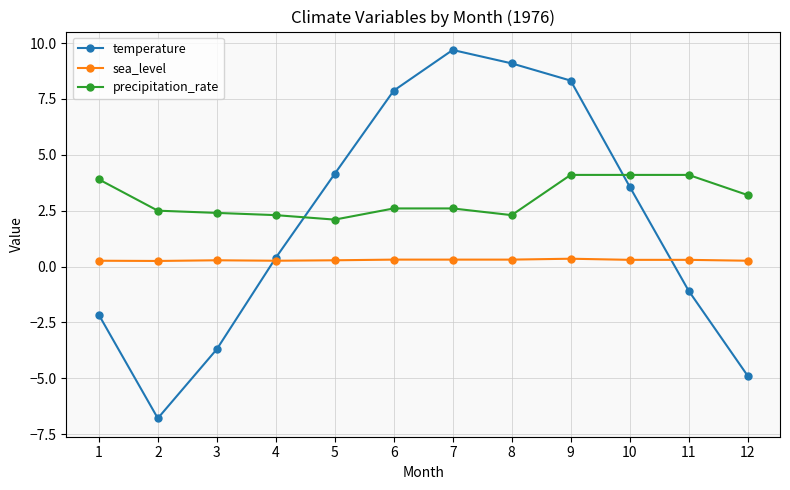

What is the average value of the sea_level series?

0.3